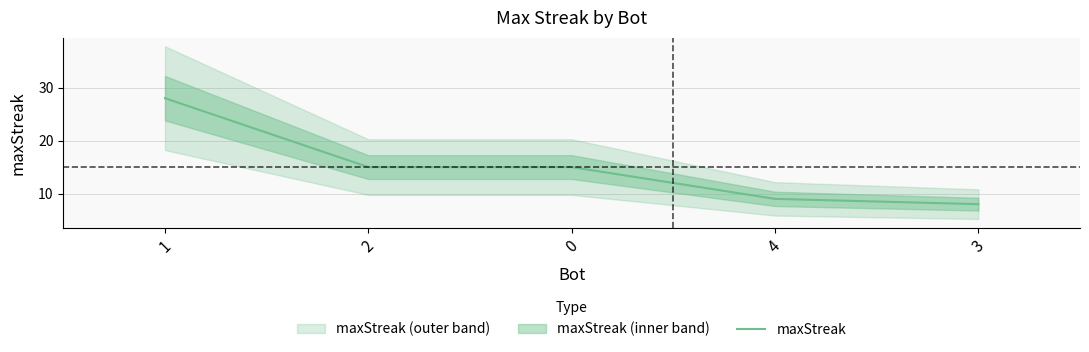

List the labels in order of value, largest first.

1, 2, 0, 4, 3